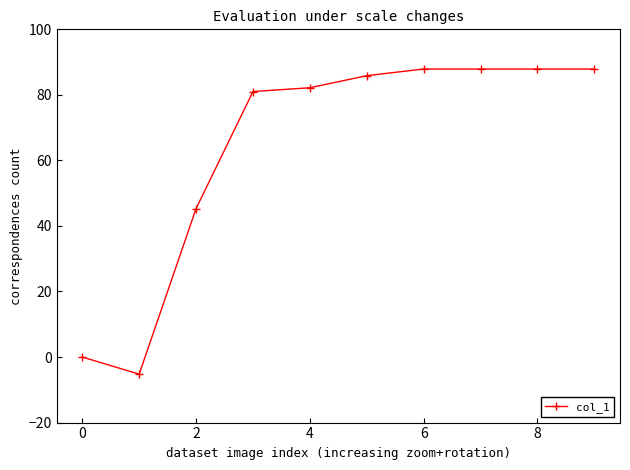

What is the value of the 2nd point from the left?

-5.2